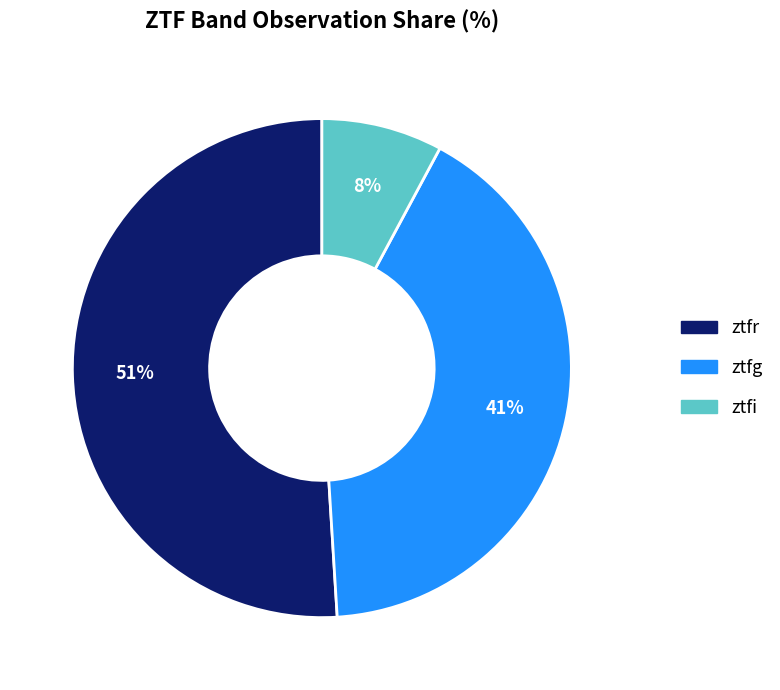

To the nearest percent, what portion does ztfi represent?

8%